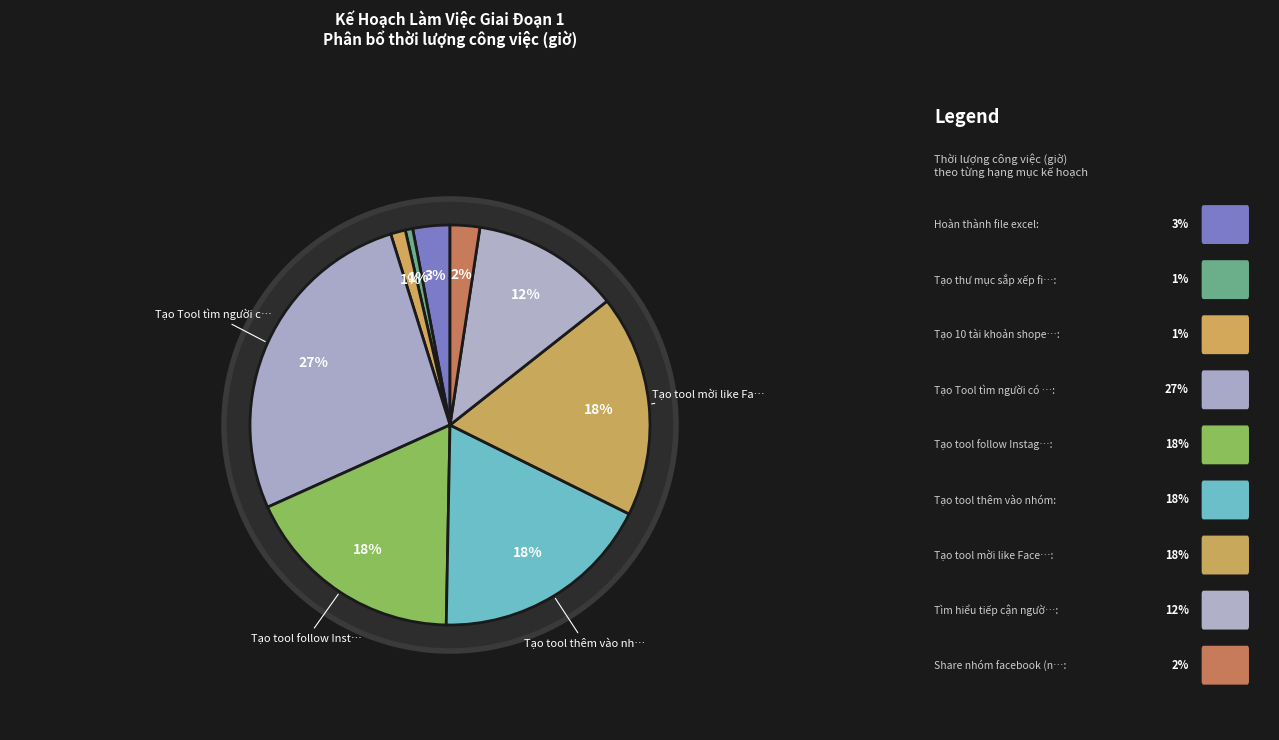

To the nearest percent, what is the average slice percentage?

11%